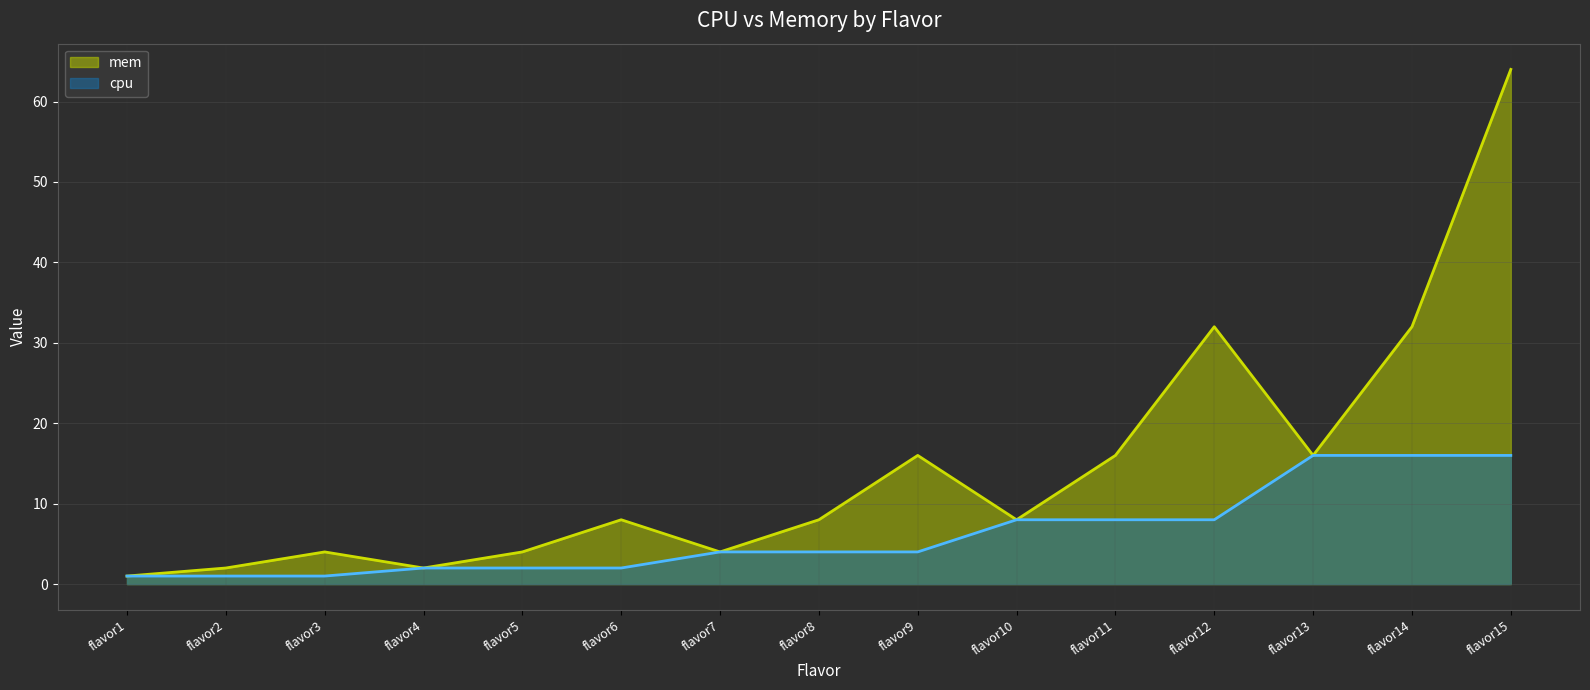

Which series has the largest total across all categories?

mem